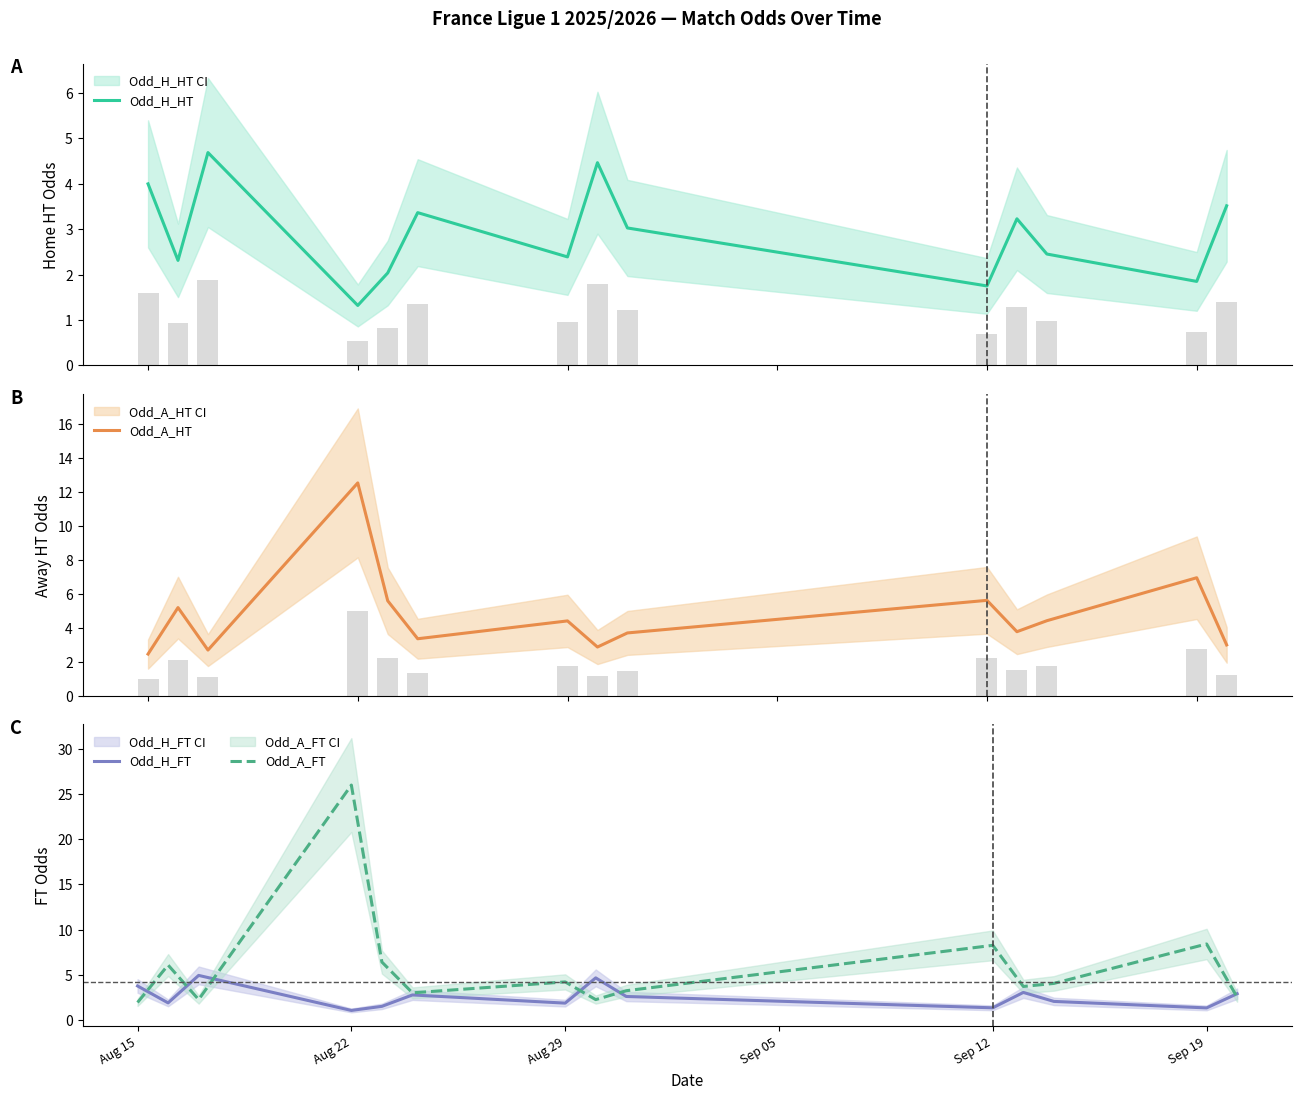

What is the difference between the maximum and second lowest values in the Odd_H_FT series?

3.6